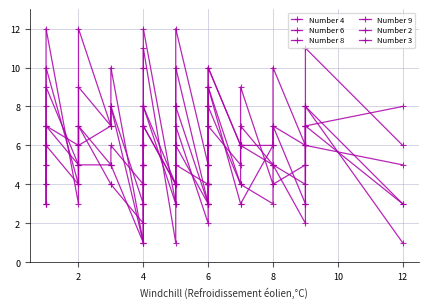

The value of Number 9 at 2 is 10. True or false?

False